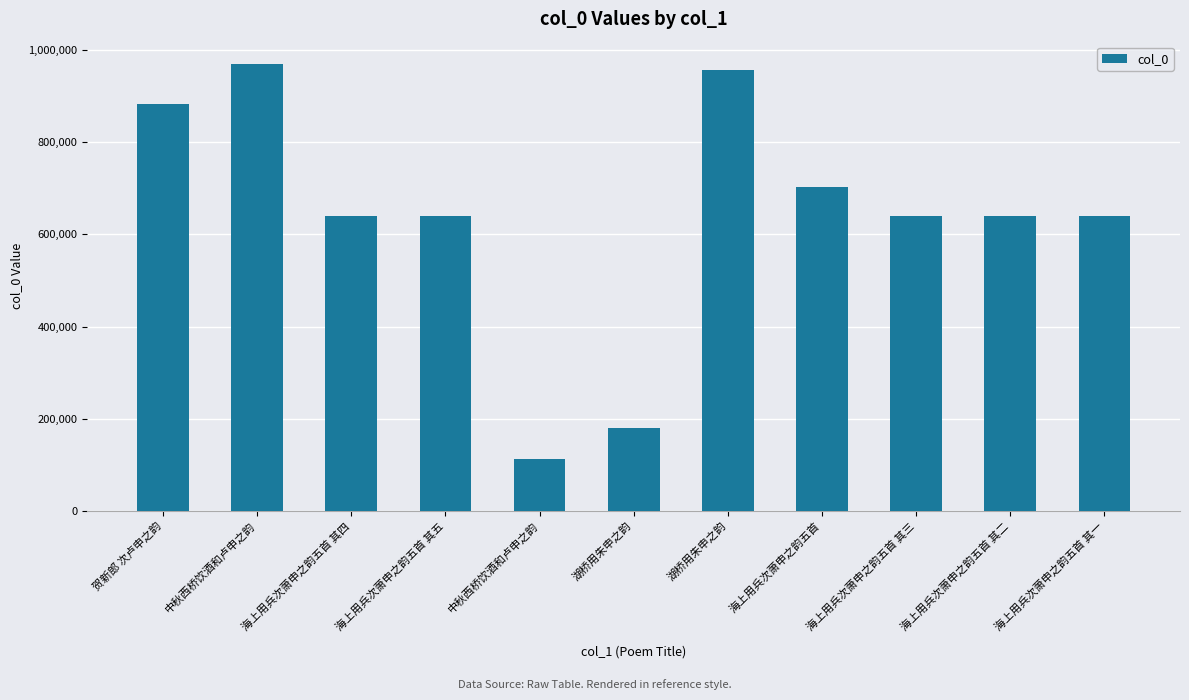

What is the minimum value shown in the chart?

113132